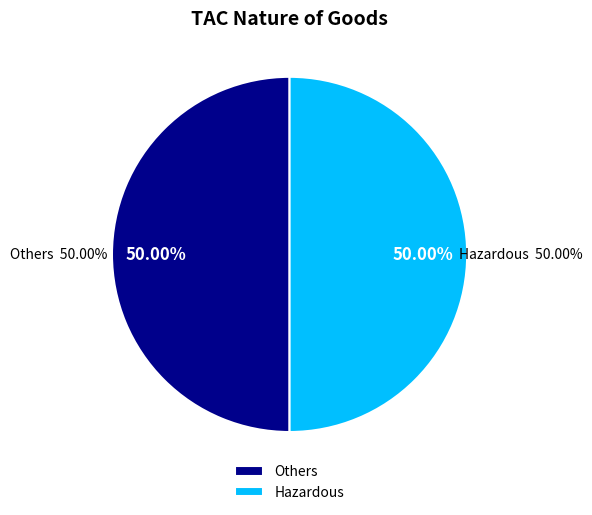

What is the smallest slice in the pie chart?

Hazardous